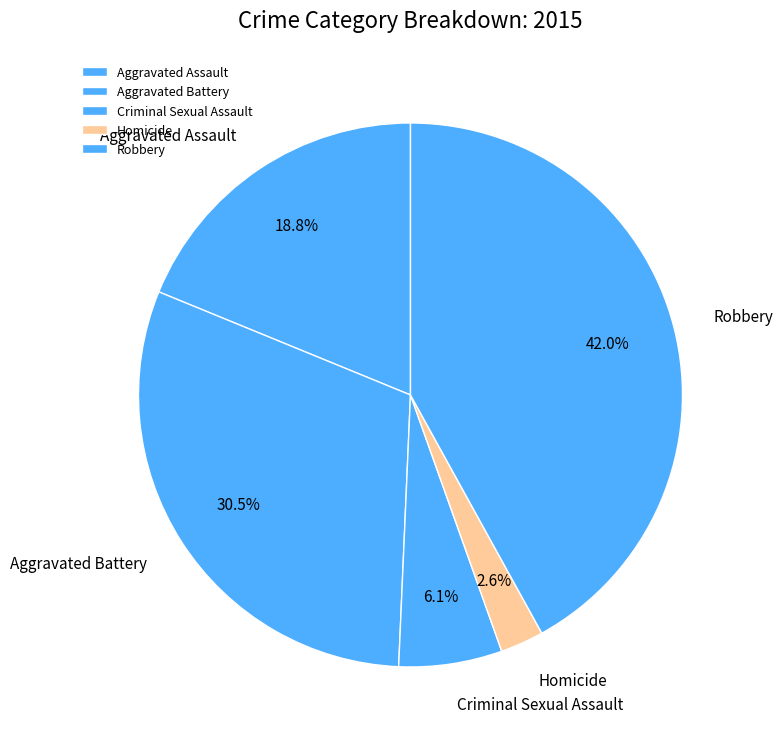

Count the number of slices in the pie.

5